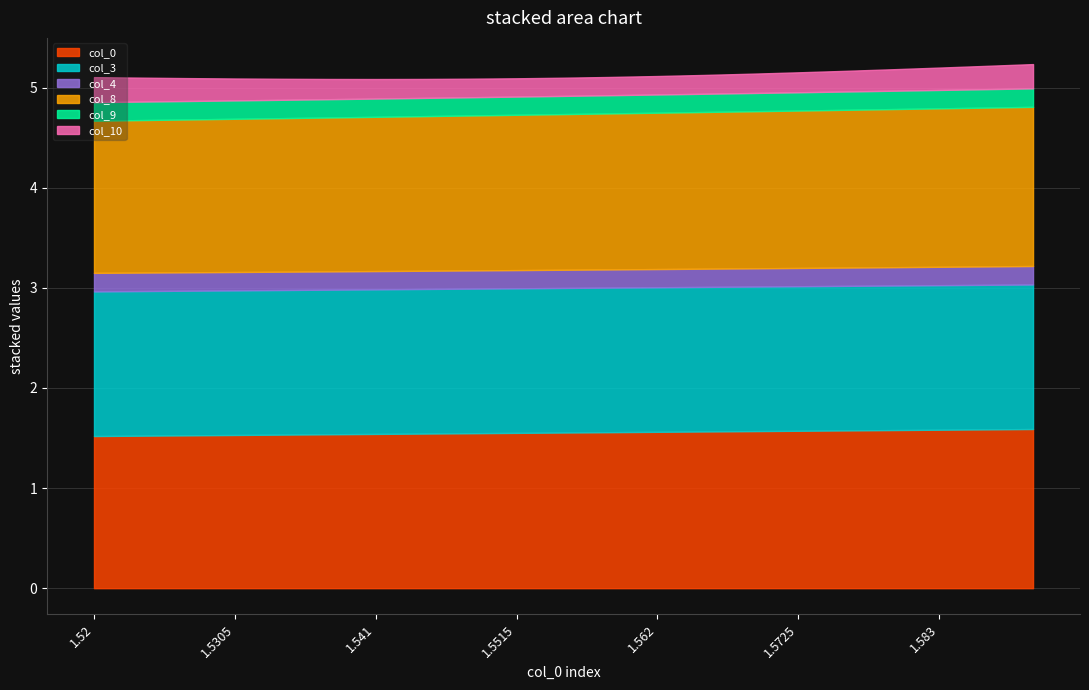

List the series in order of their peak value, highest first.

col_0, col_8, col_3, col_10, col_4, col_9